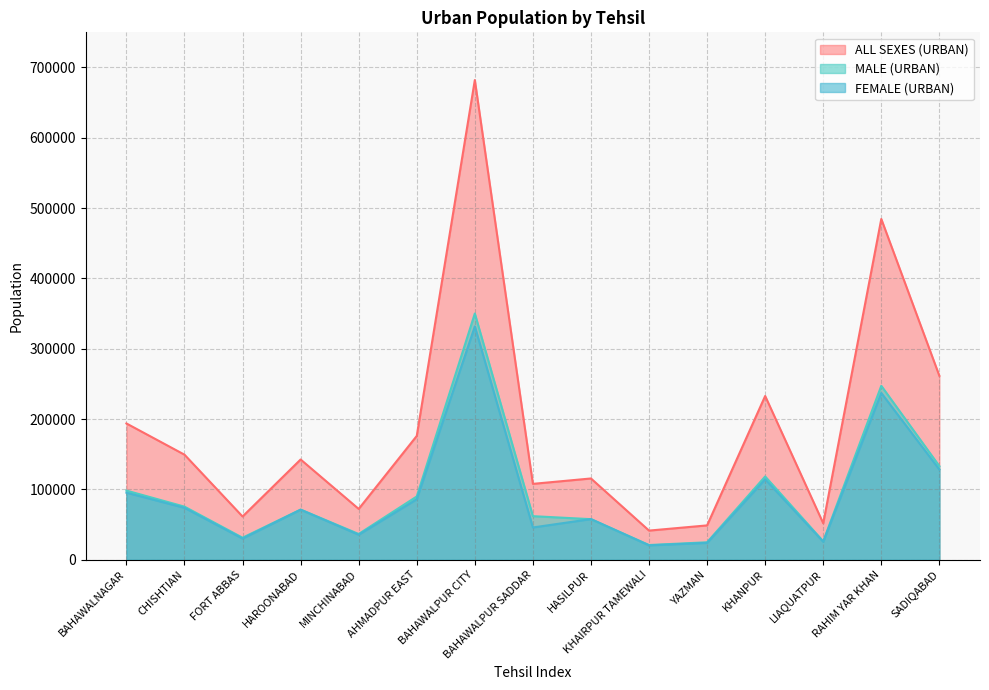

Which series has the largest range (max minus min)?

ALL SEXES (URBAN)